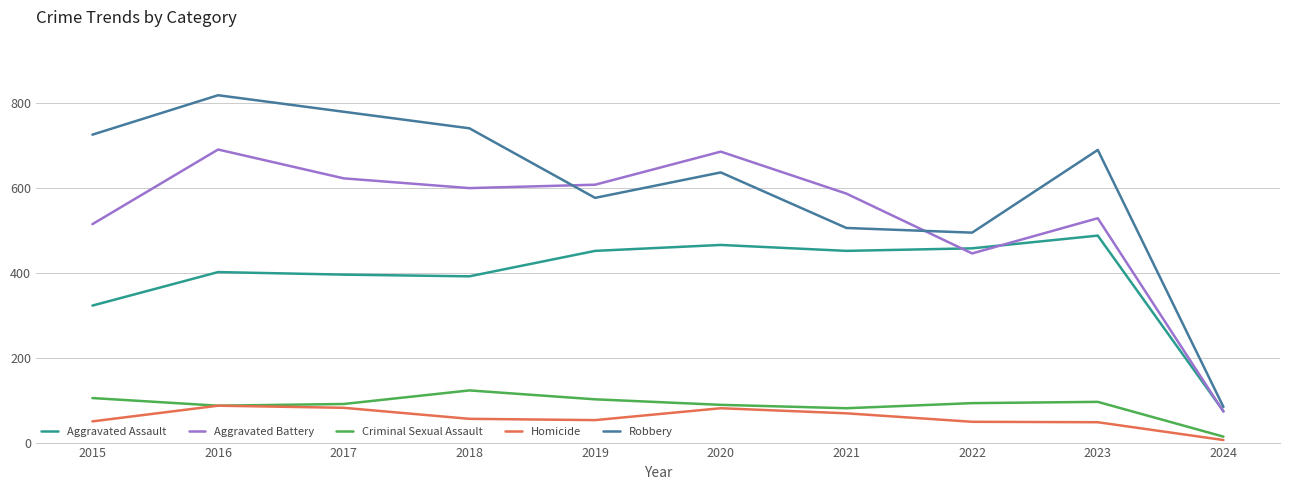

What are all the series names shown in the legend?

Aggravated Assault, Aggravated Battery, Criminal Sexual Assault, Homicide, Robbery